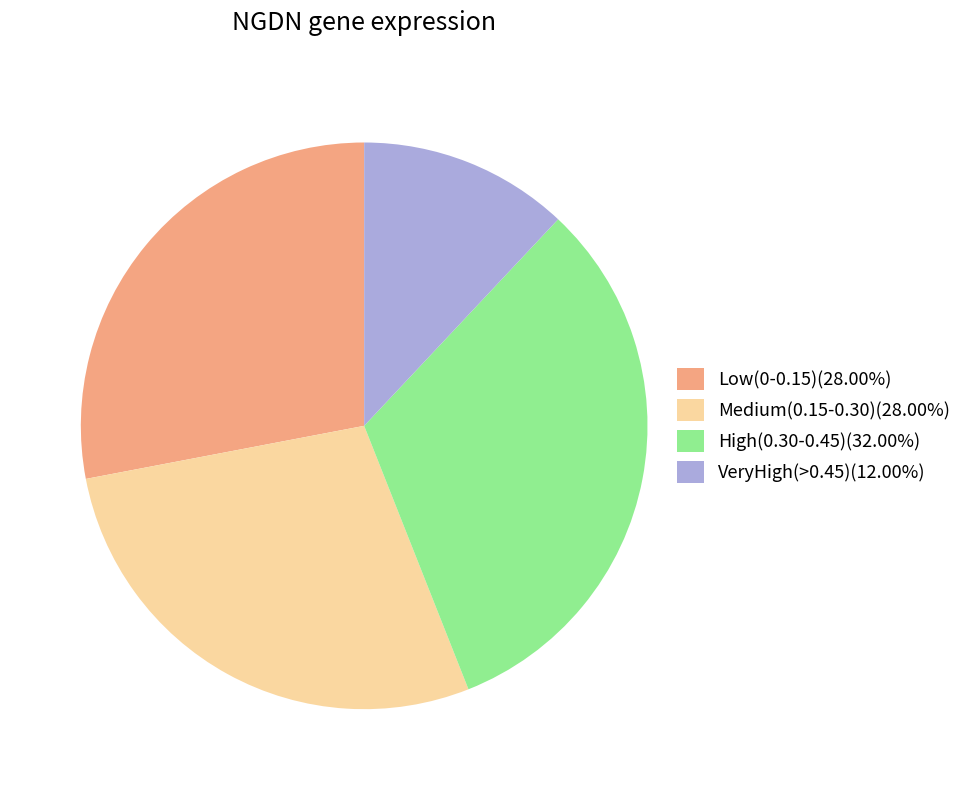

Is there any slice that represents more than half of the pie?

No